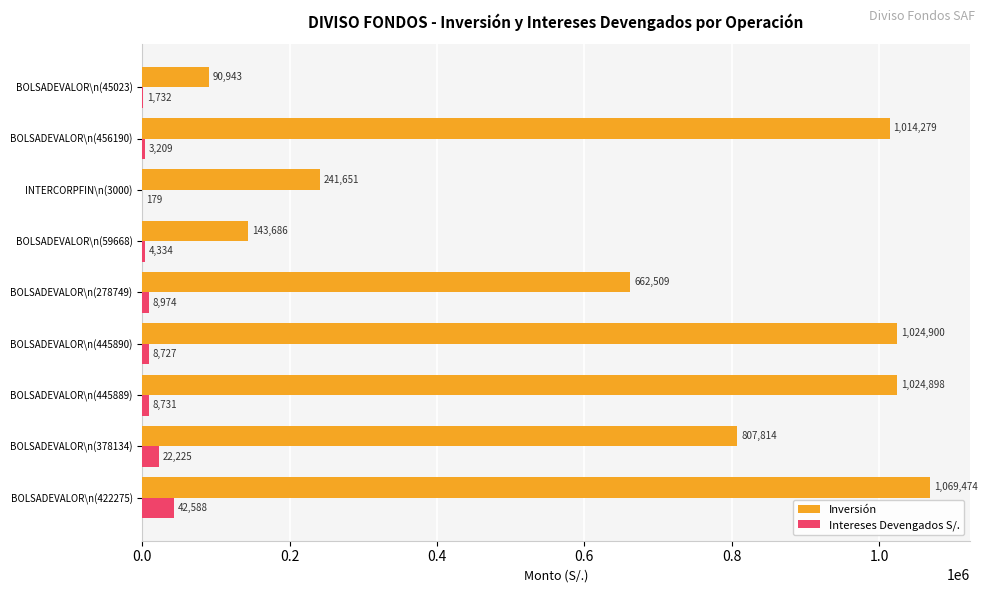

What is the maximum value for Inversión?

1069474.3